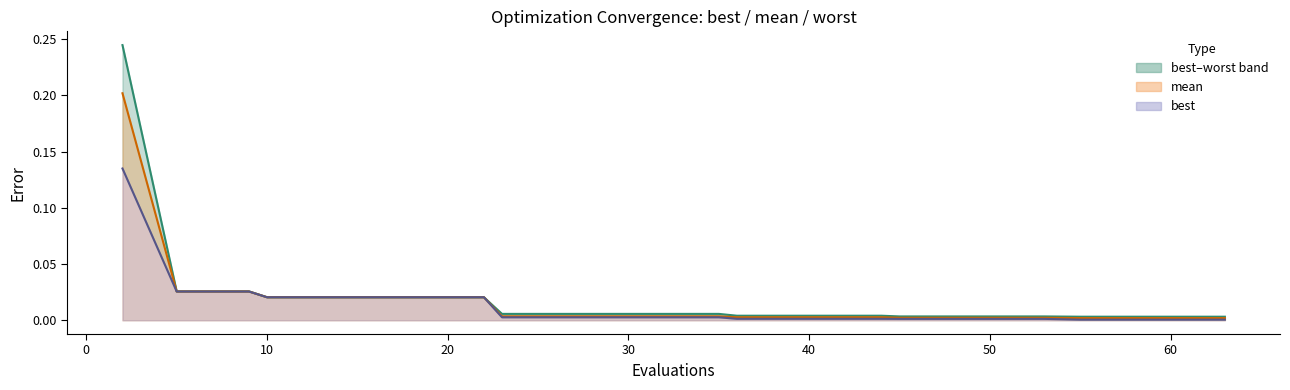

Is it true that best equals 0.0 at 10?

False